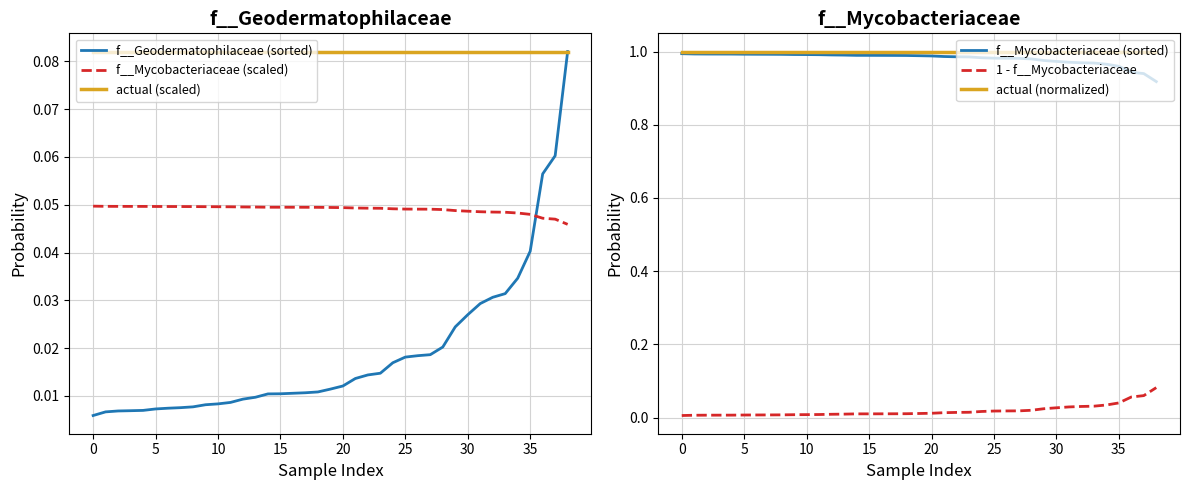

True or false: f__Mycobacteriaceae (scaled) and actual (scaled) cross at least once.

False